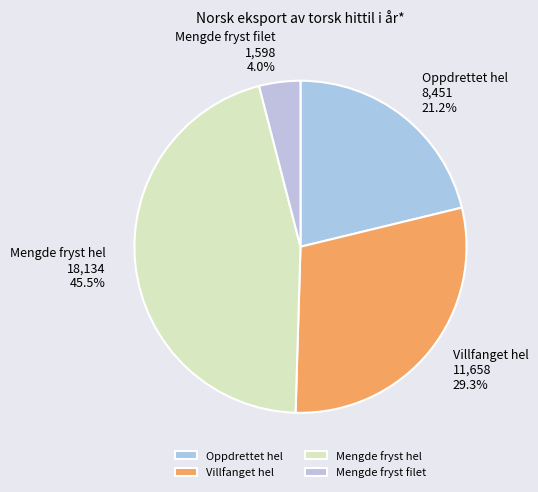

Between Villfanget hel and Mengde fryst hel, which is larger?

Mengde fryst hel